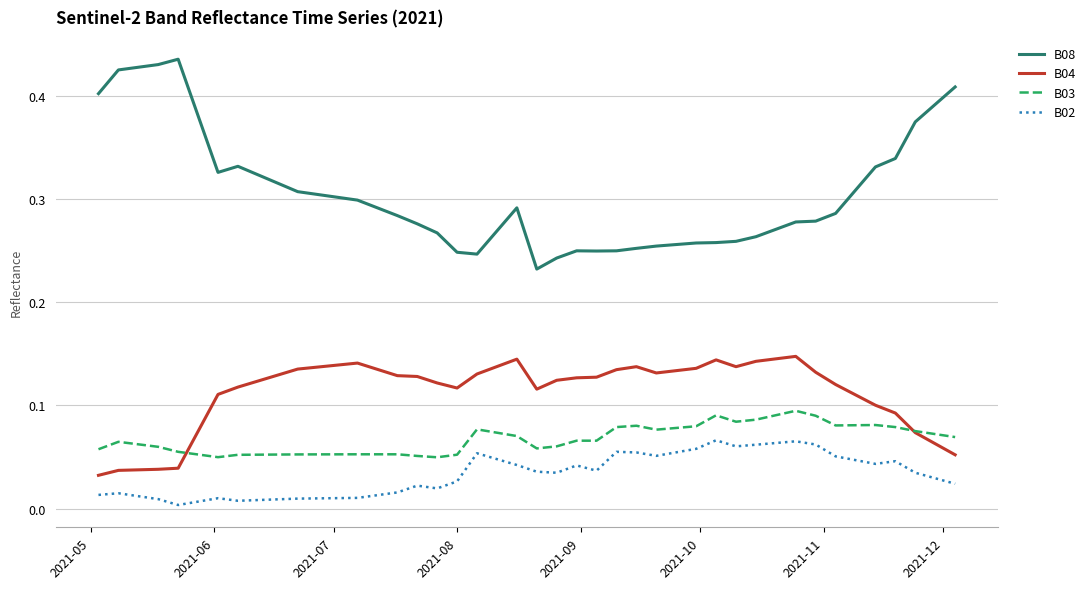

True or false: B04 and B08 cross at least once.

False